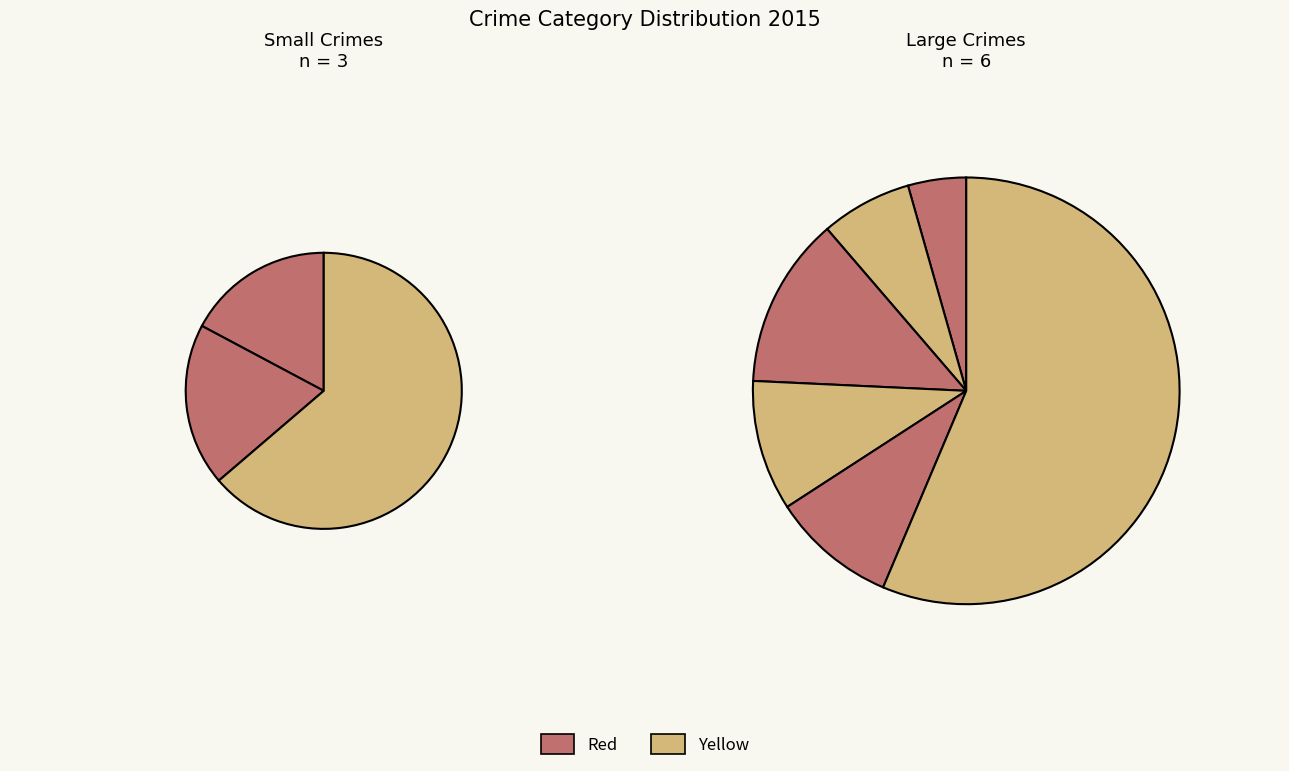

Count the number of slices in the pie.

9